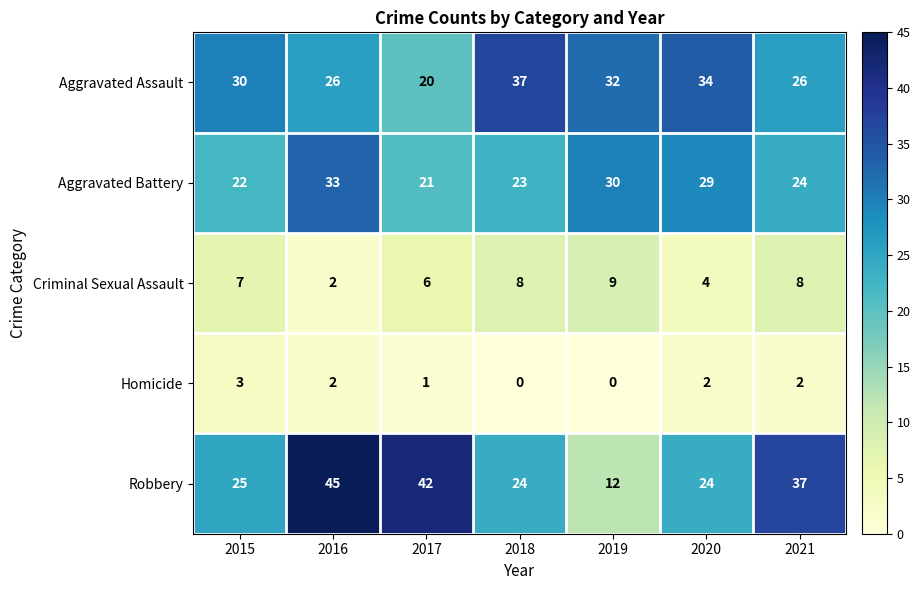

Which series has the widest spread of values?

Robbery